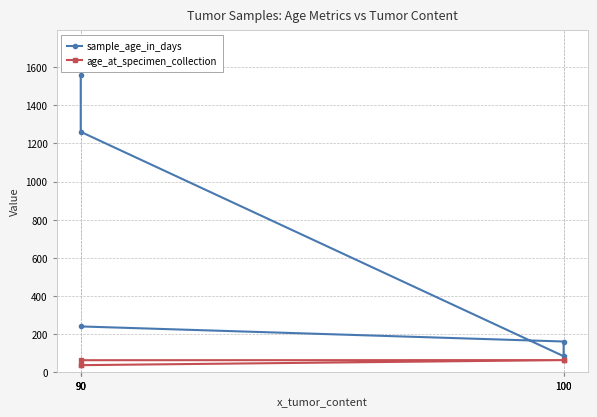

At which category is the sum across all series the highest?

90